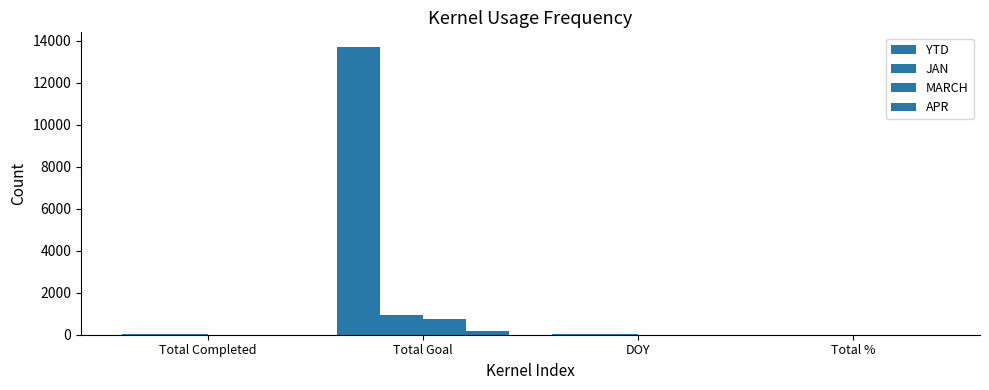

The MARCH series shows -462 at DOY. True or false?

False